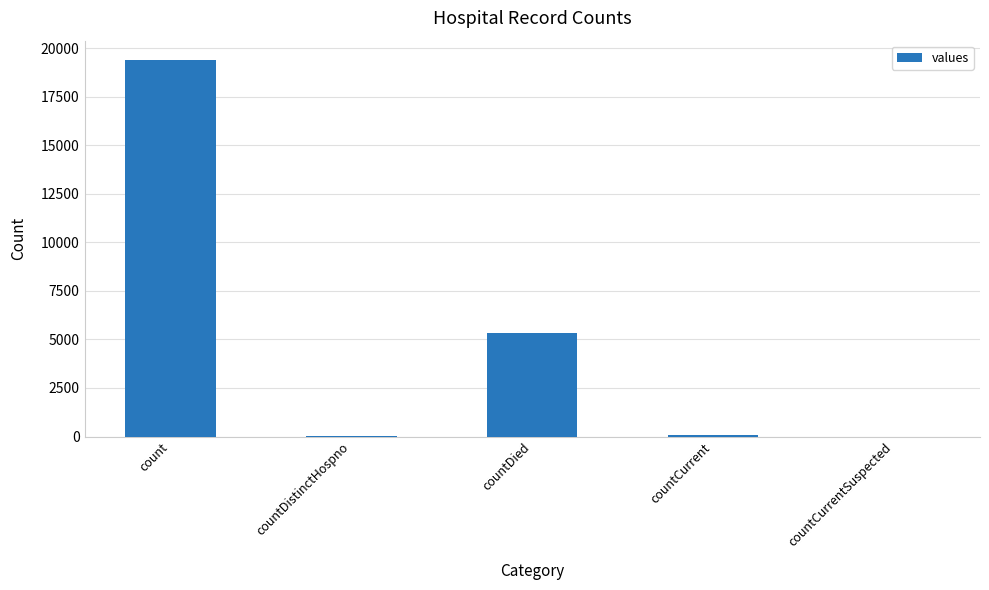

True or false: the data shows 6401 at countCurrentSuspected.

False